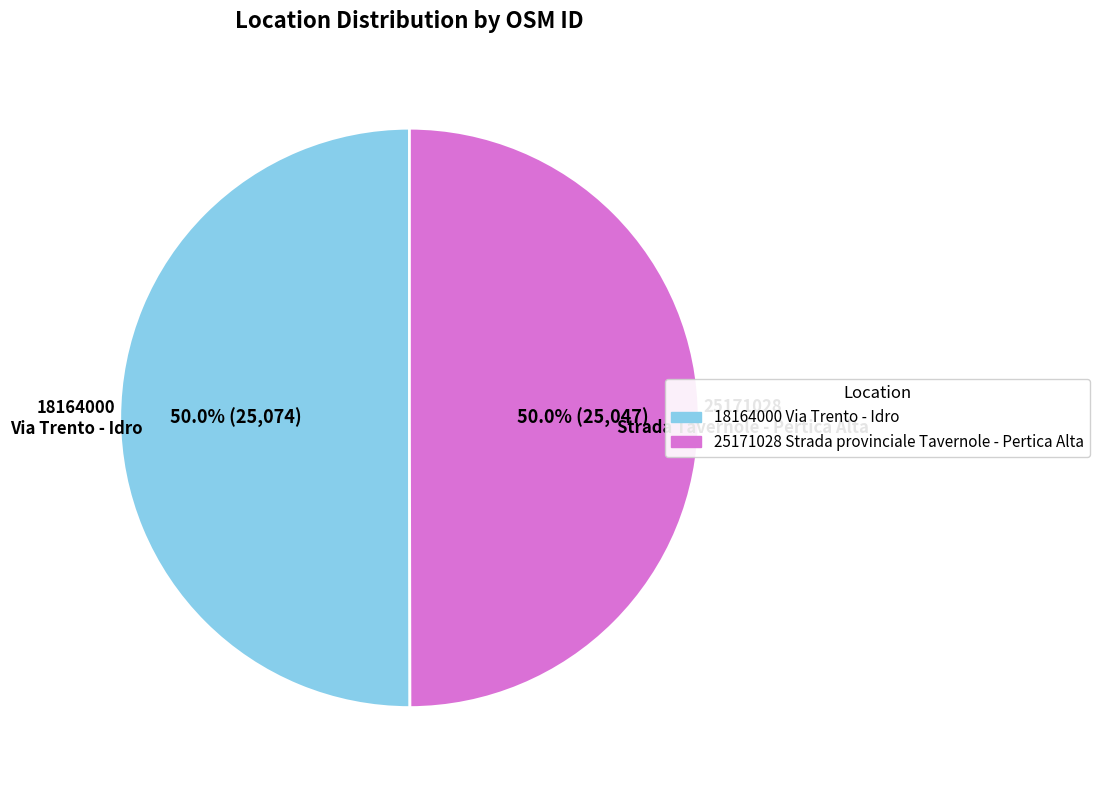

How many segments does this pie chart have?

2